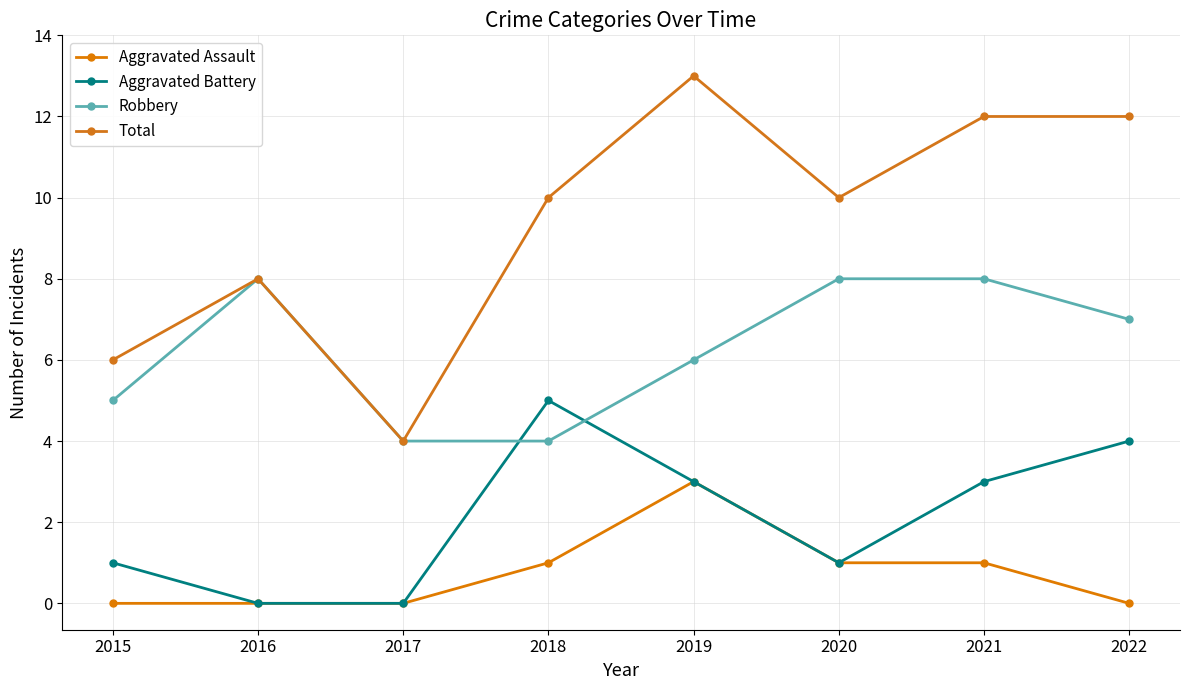

True or false: Aggravated Assault and Robbery cross at least once.

False